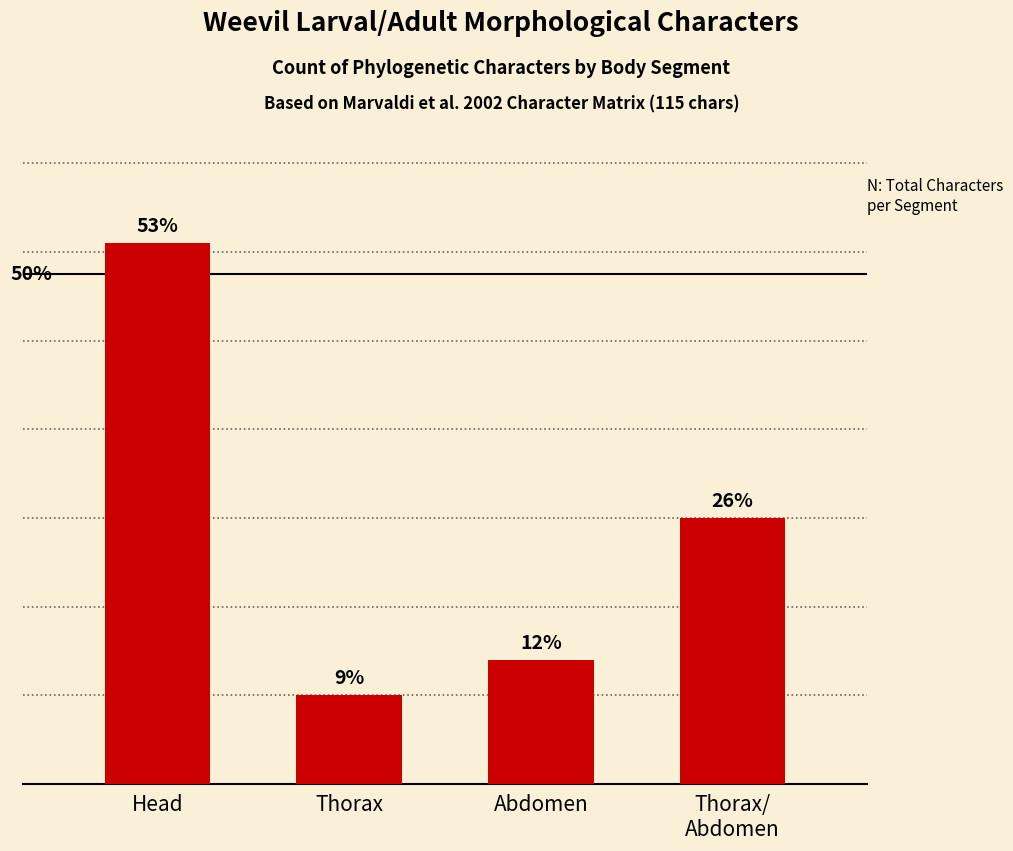

At which category does the chart reach its minimum across all series?

Thorax